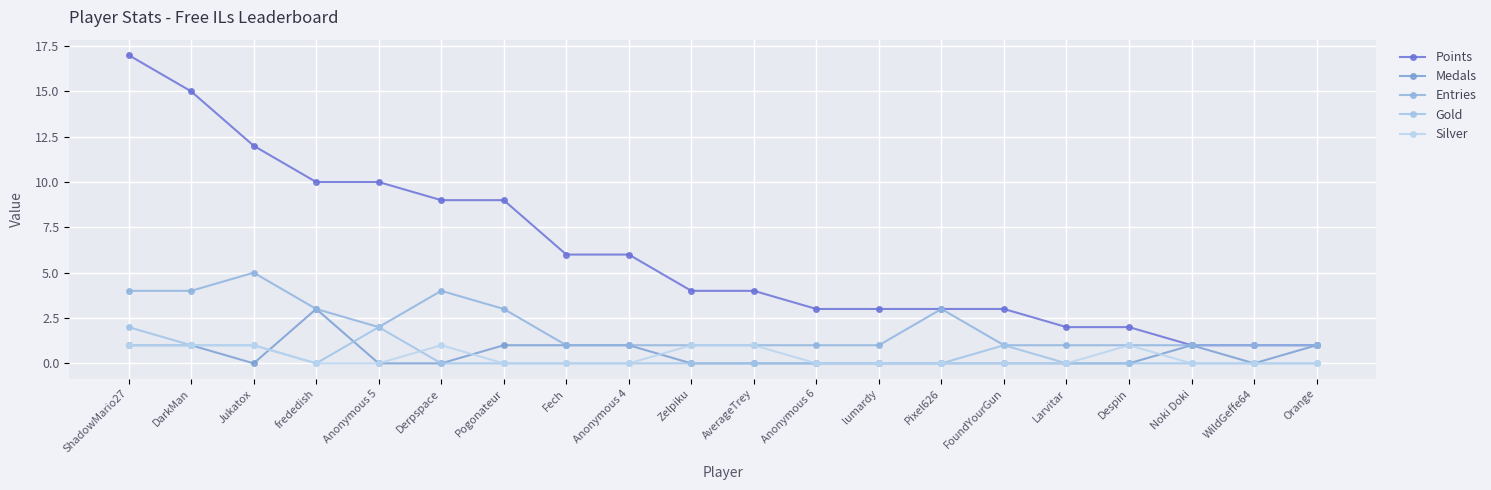

What is the greatest value displayed?

17